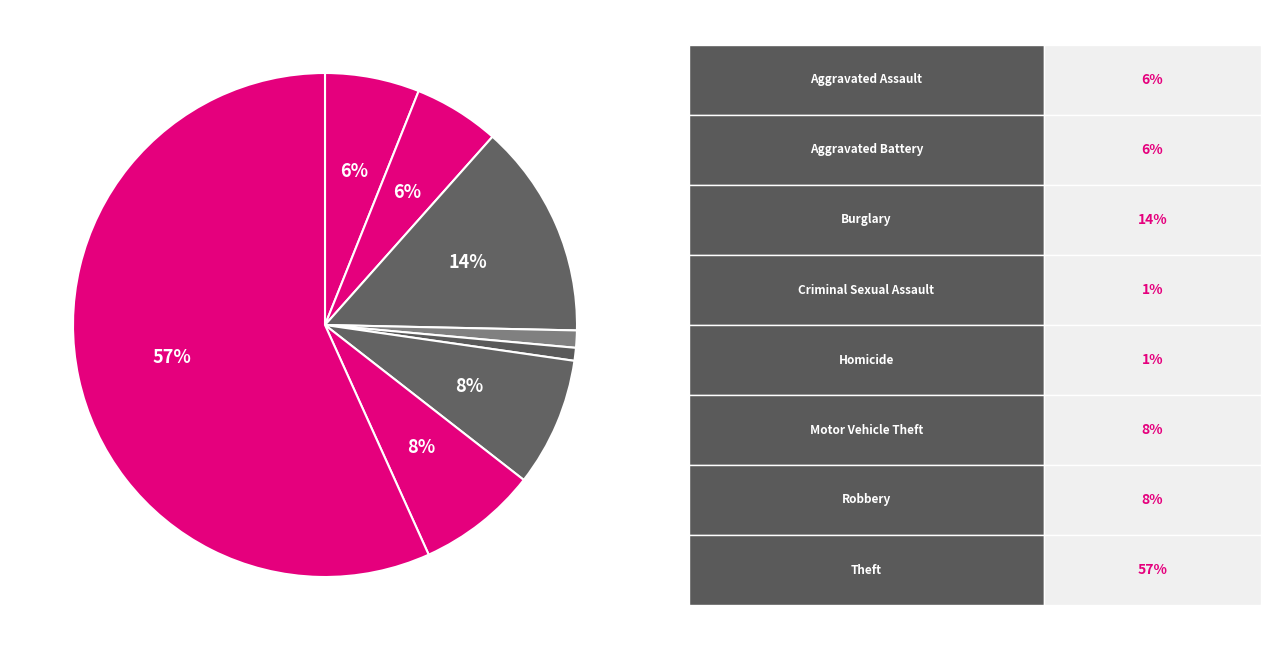

Rank the categories by value from lowest to highest.

Homicide, Criminal Sexual Assault, Aggravated Battery, Aggravated Assault, Robbery, Motor Vehicle Theft, Burglary, Theft